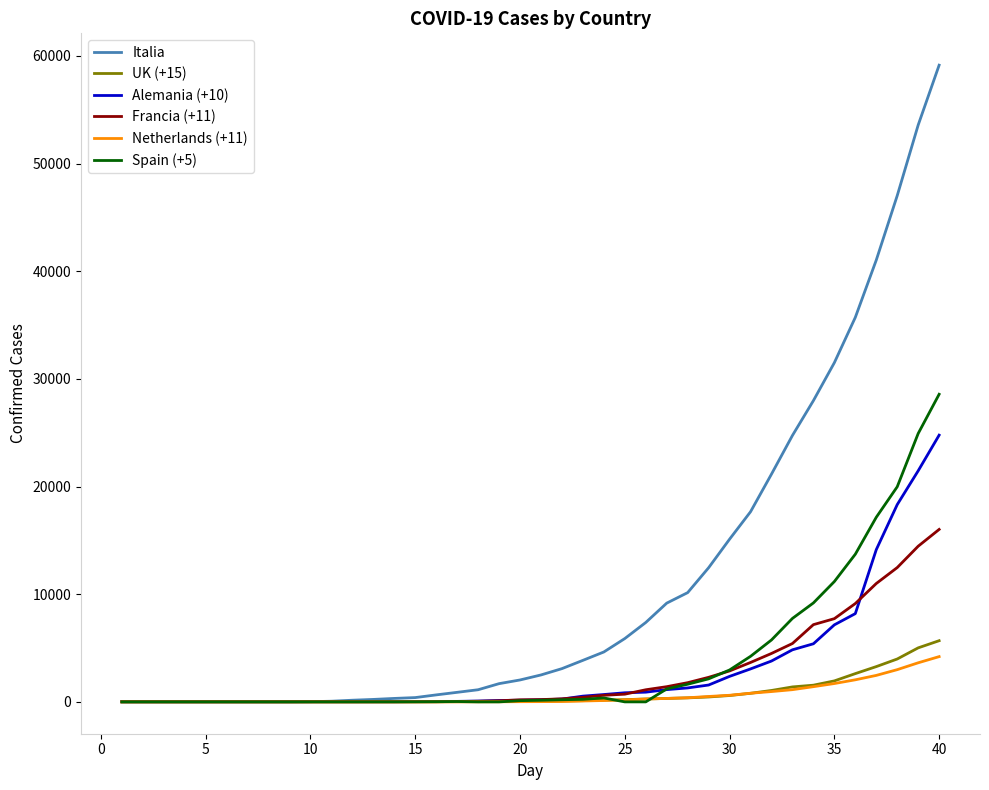

Which series has the largest range (max minus min)?

Italia